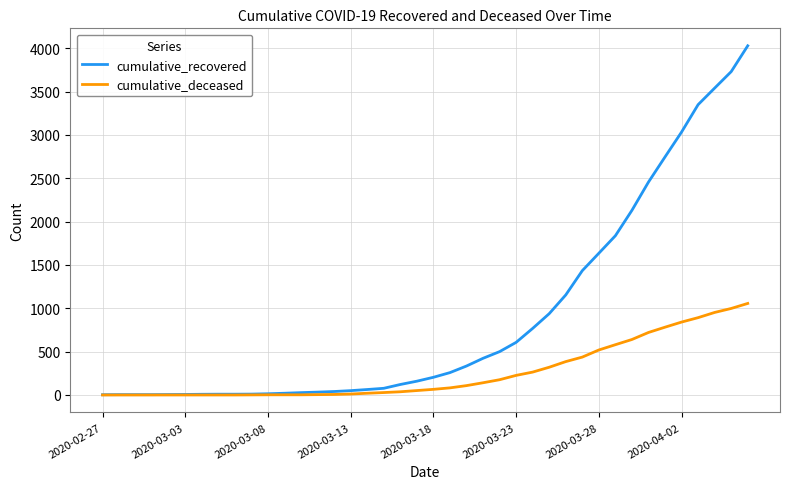

Which series has the largest range (max minus min)?

cumulative_recovered